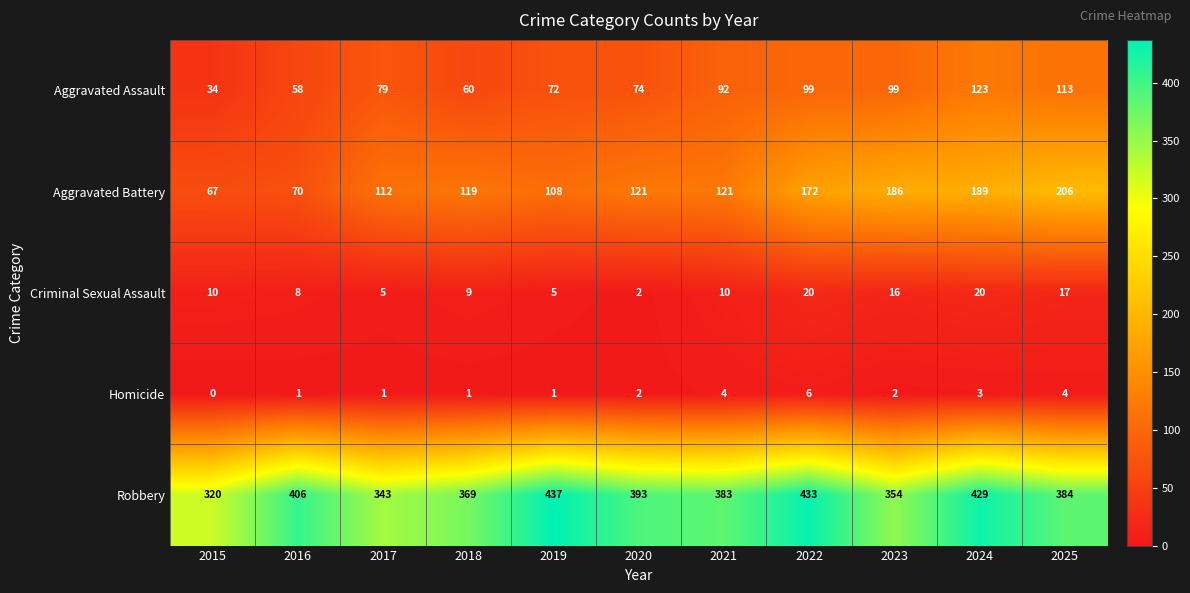

Which series has the largest total across all categories?

Robbery